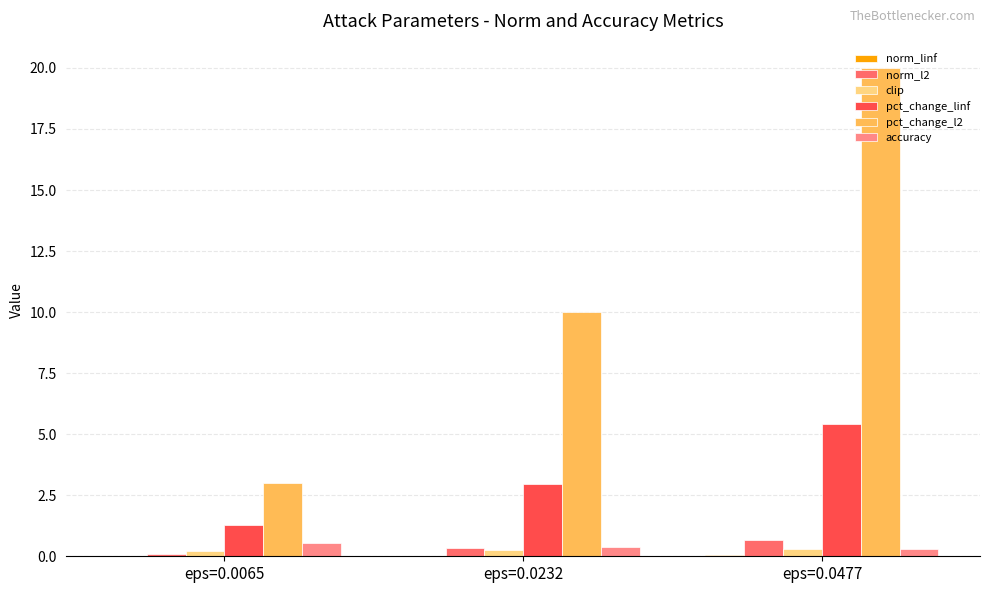

Are the bars grouped side by side (vs. stacked)?

Yes